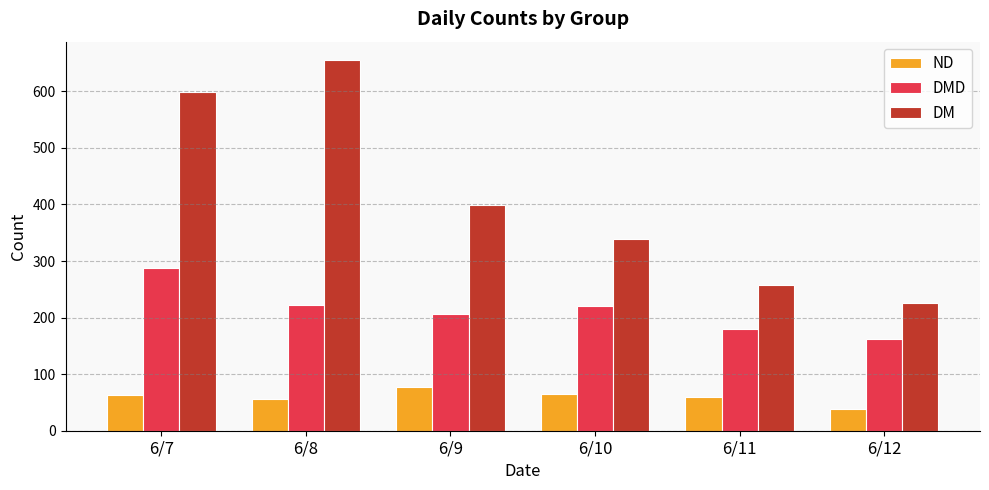

Rank the series by their maximum value, from lowest to highest.

ND, DMD, DM